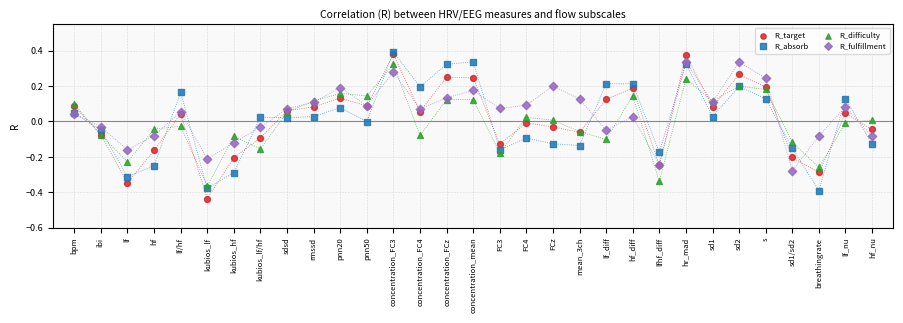

What are all the series names shown in the legend?

R_target, R_absorb, R_difficulty, R_fulfillment